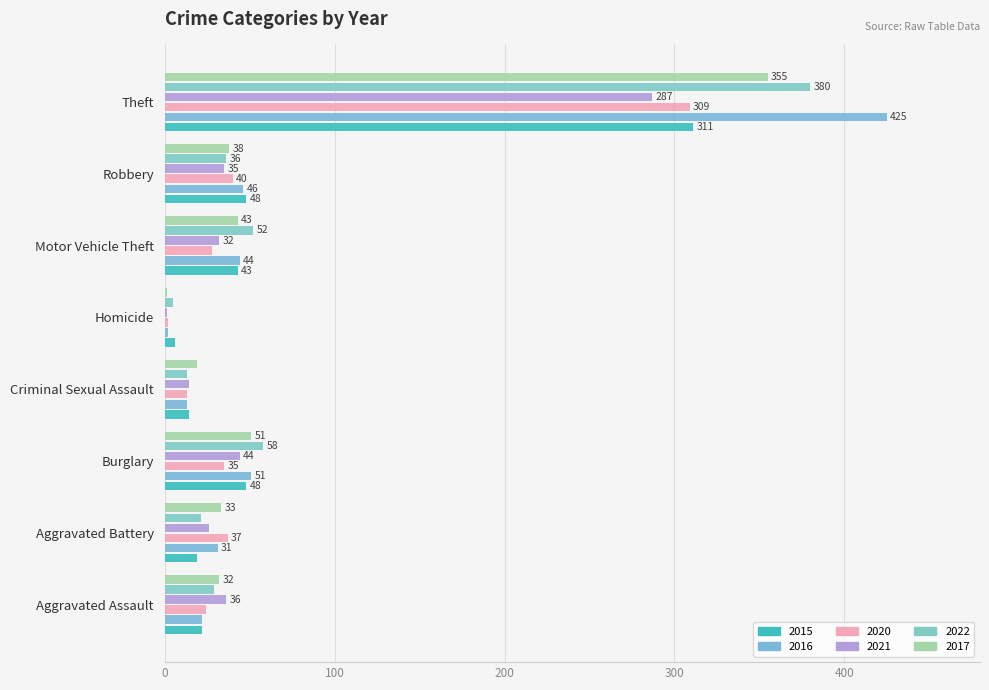

Reading right to left, extract all data points from this chart.

2015: Theft=311	Robbery=48	Motor Vehicle Theft=43	Homicide=6	Criminal Sexual Assault=14	Burglary=48	Aggravated Battery=19	Aggravated Assault=22
2016: Theft=425	Robbery=46	Motor Vehicle Theft=44	Homicide=2	Criminal Sexual Assault=13	Burglary=51	Aggravated Battery=31	Aggravated Assault=22
2020: Theft=309	Robbery=40	Motor Vehicle Theft=28	Homicide=2	Criminal Sexual Assault=13	Burglary=35	Aggravated Battery=37	Aggravated Assault=24
2021: Theft=287	Robbery=35	Motor Vehicle Theft=32	Homicide=1	Criminal Sexual Assault=14	Burglary=44	Aggravated Battery=26	Aggravated Assault=36
2022: Theft=380	Robbery=36	Motor Vehicle Theft=52	Homicide=5	Criminal Sexual Assault=13	Burglary=58	Aggravated Battery=21	Aggravated Assault=29
2017: Theft=355	Robbery=38	Motor Vehicle Theft=43	Homicide=1	Criminal Sexual Assault=19	Burglary=51	Aggravated Battery=33	Aggravated Assault=32